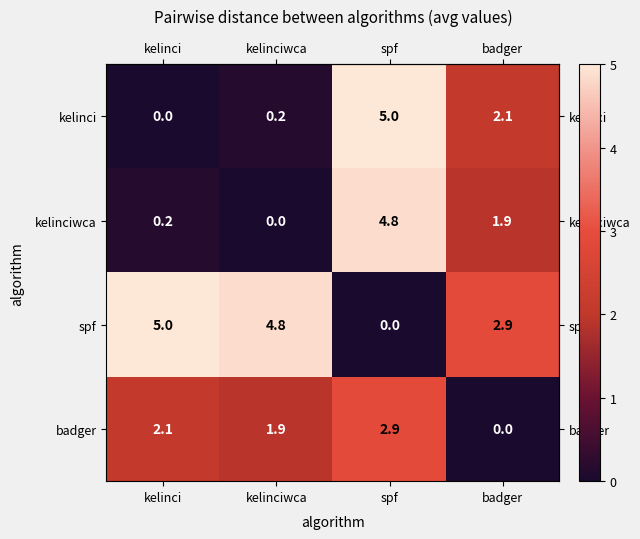

True or false: kelinciwca has a value of 4.8 at spf.

True